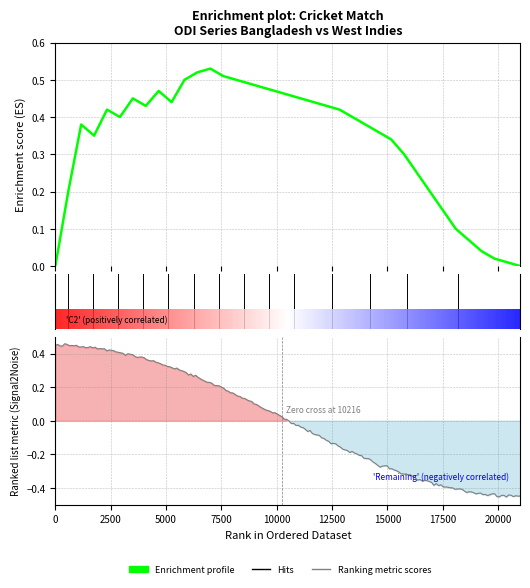

What is the label of the 4th point from the left?

7500